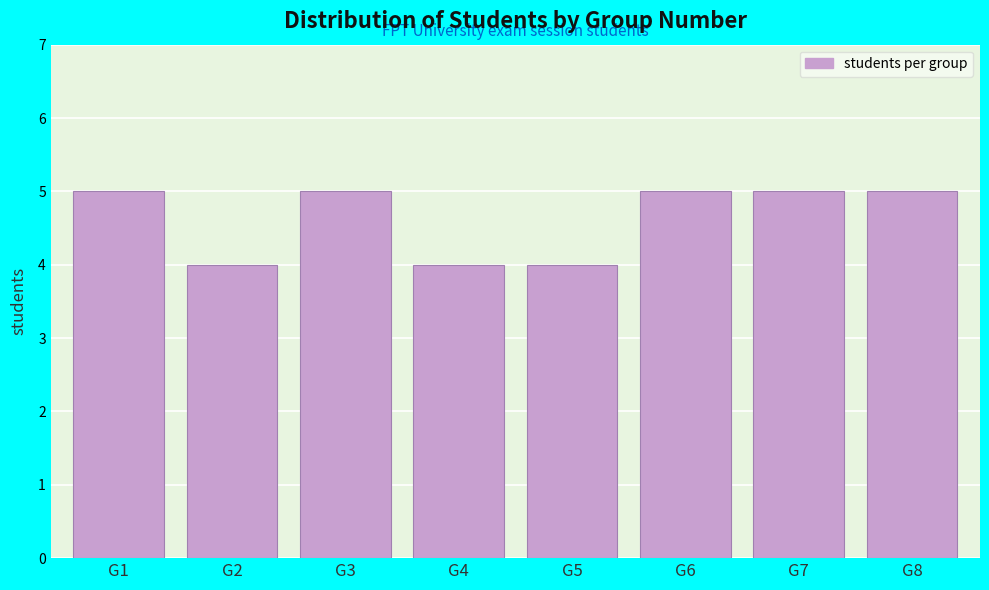

Reading left to right, what are all the values shown in this chart?

G1=5	G2=4	G3=5	G4=4	G5=4	G6=5	G7=5	G8=5